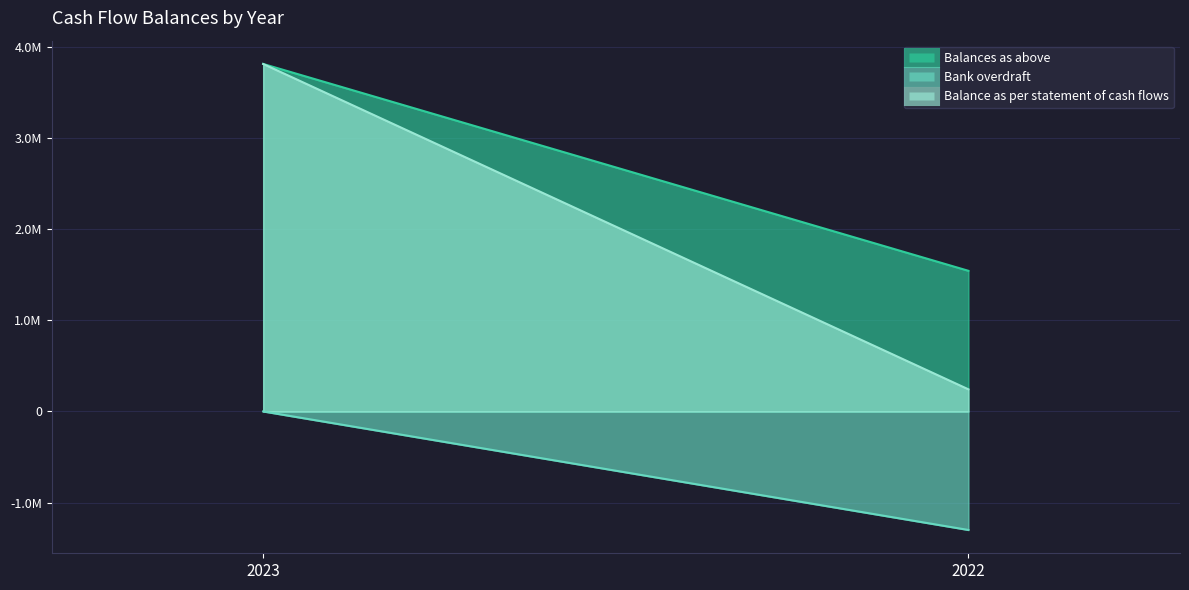

What is the minimum value shown in the chart?

-1300741